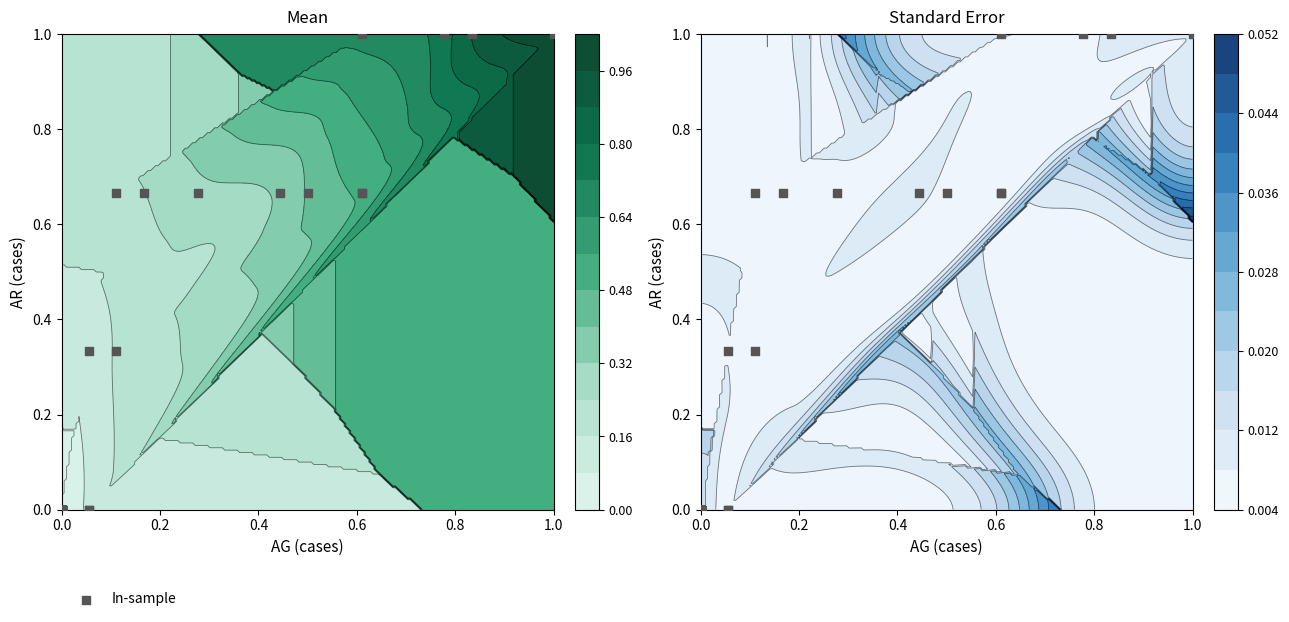

What is the average value?

0.3